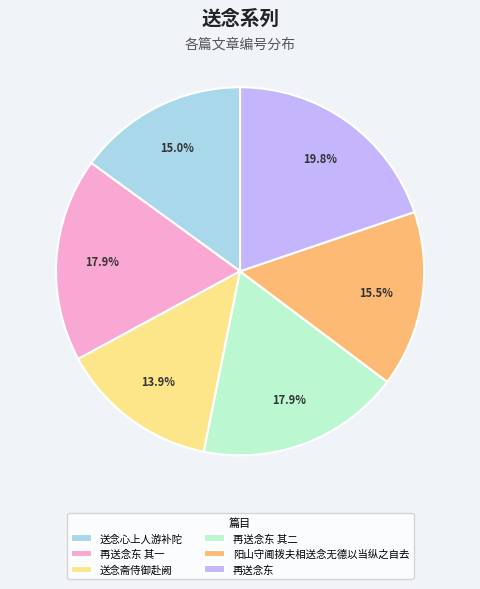

True or false: 再送念东 其一 accounts for 18% of the total.

True